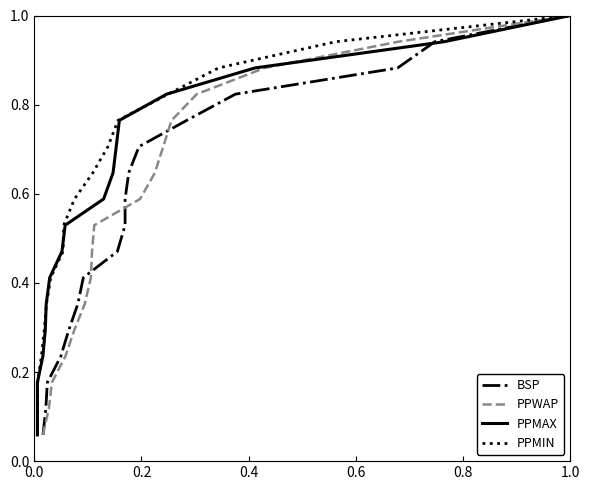

What is the maximum value for PPWAP?

1.0